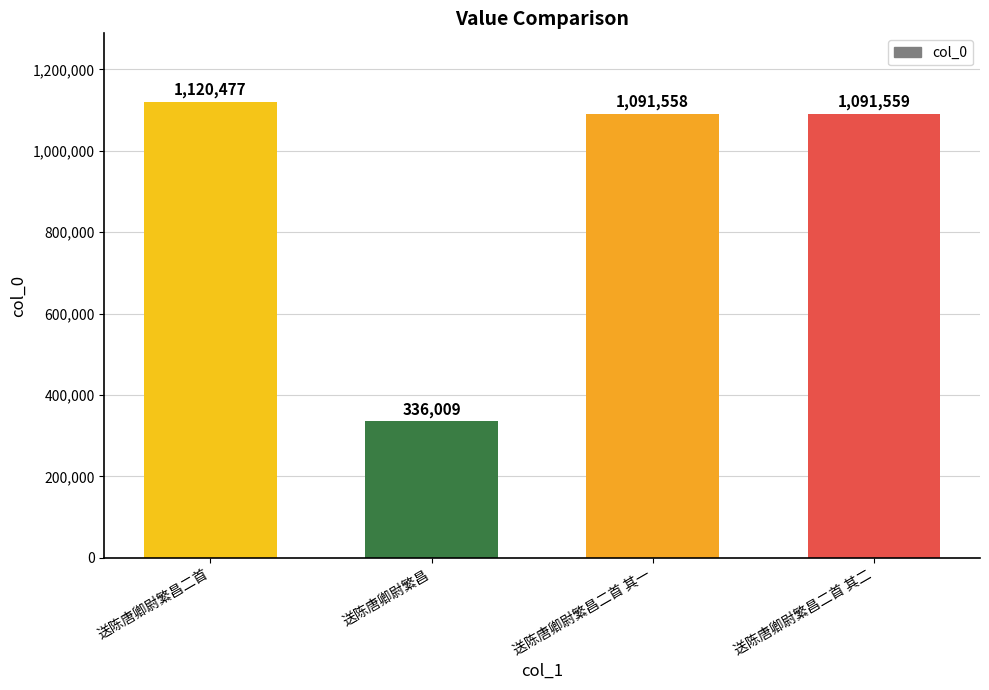

What is the change in value from 送陈唐卿尉繁昌二首 to 送陈唐卿尉繁昌二首 其一?

-28919